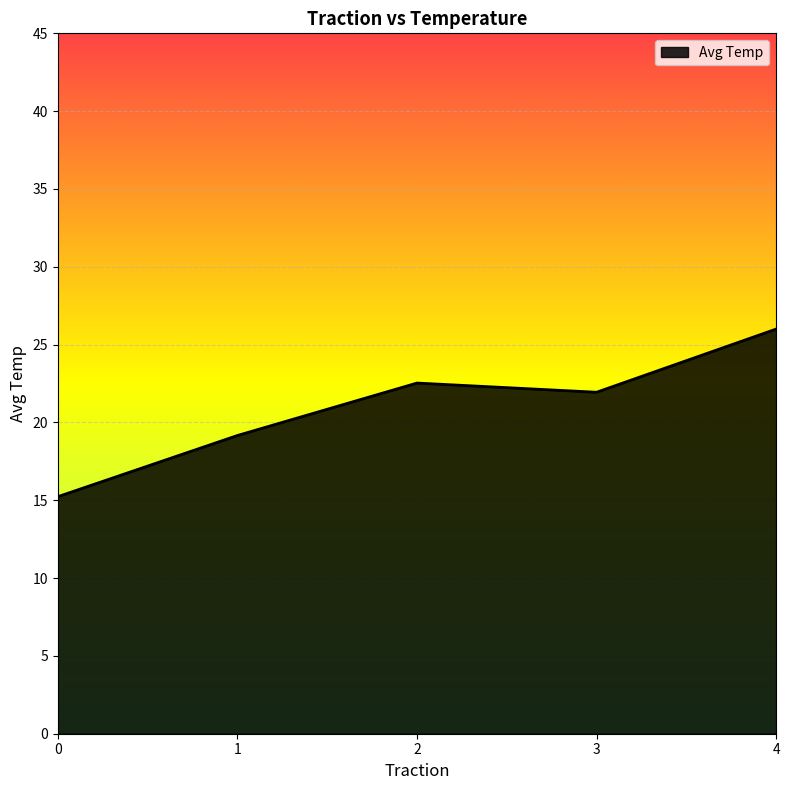

The chart shows a value of 38.4 at 3. True or false?

False